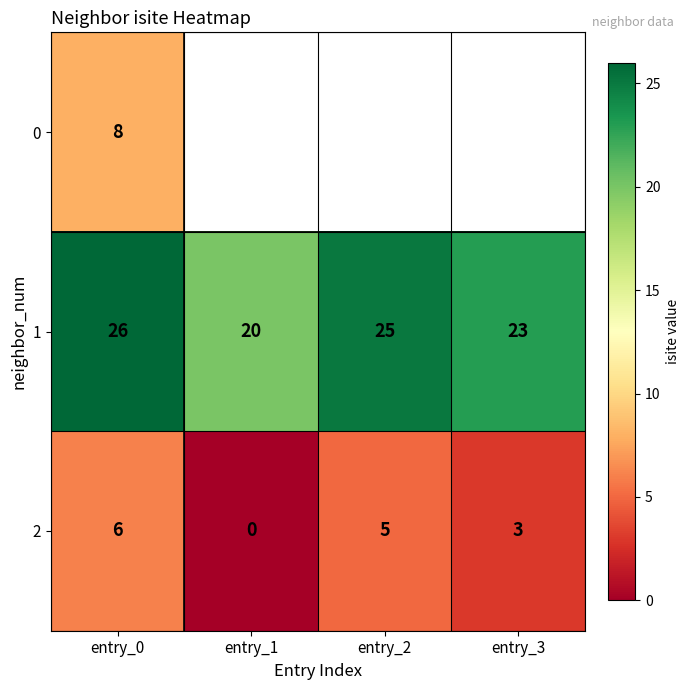

How many data points in 2 are less than 5?

2